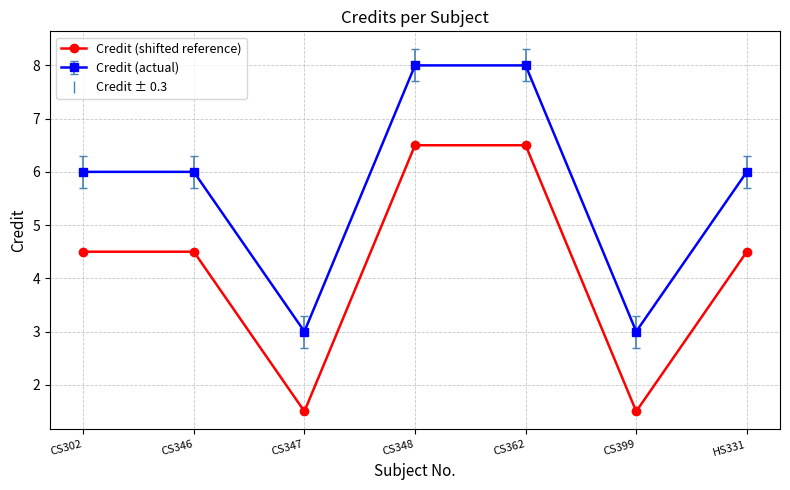

Where does the Credit (shifted reference) series first go above 4?

CS302